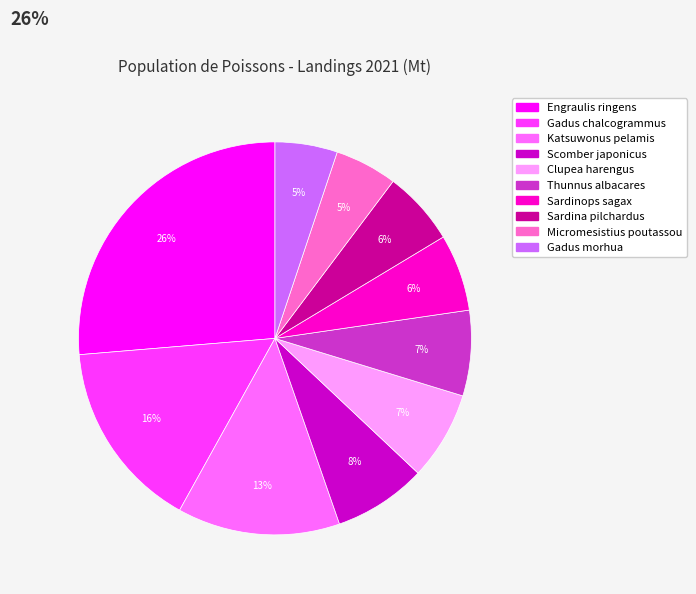

What is the largest slice in the pie chart?

Engraulis ringens